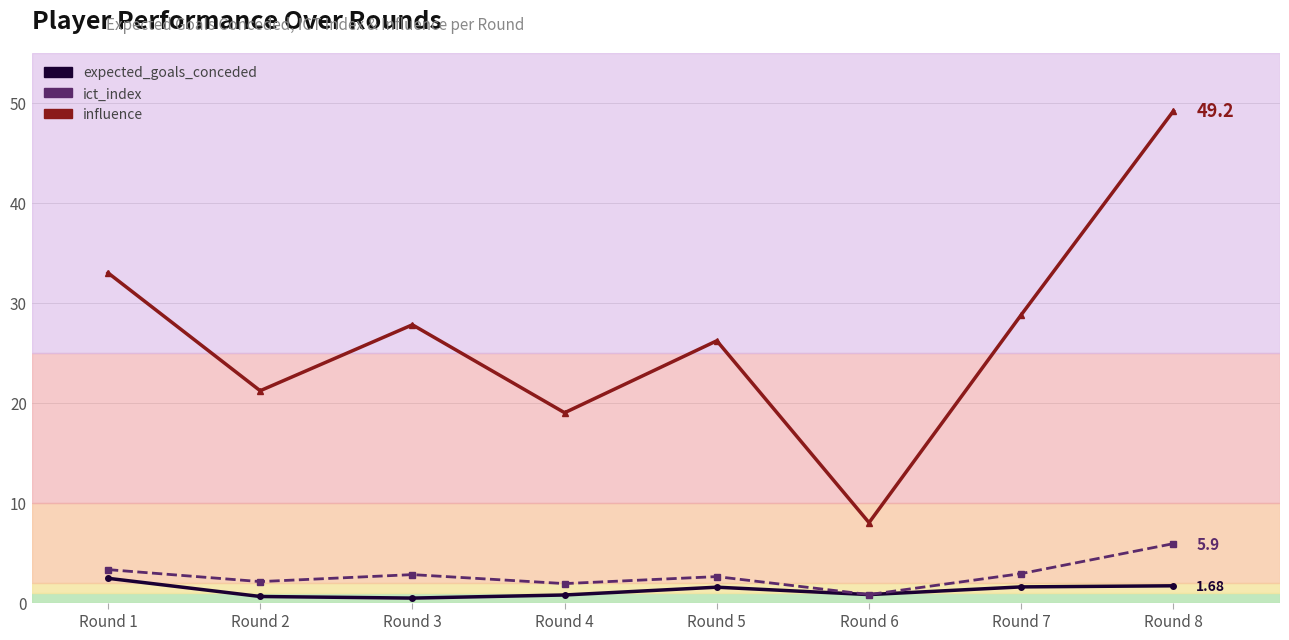

Is it true that influence equals 28.8 at Round 7?

True